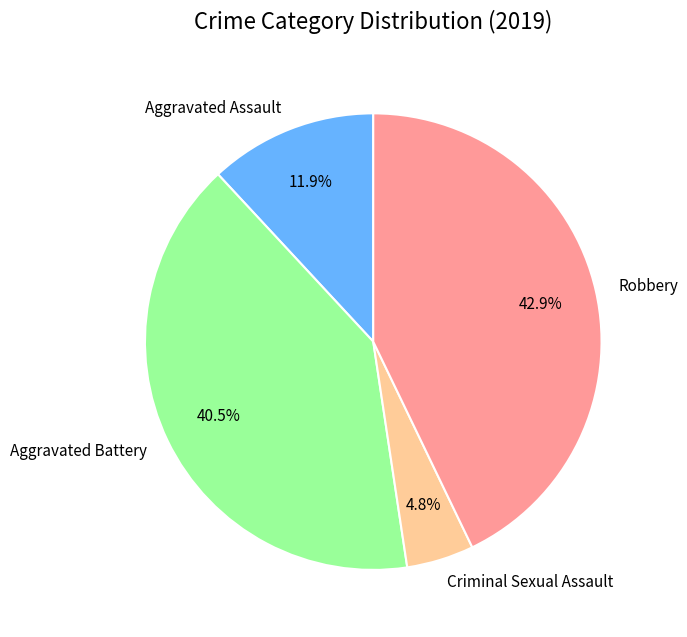

To the nearest percent, what percentage of the pie is Robbery?

43%